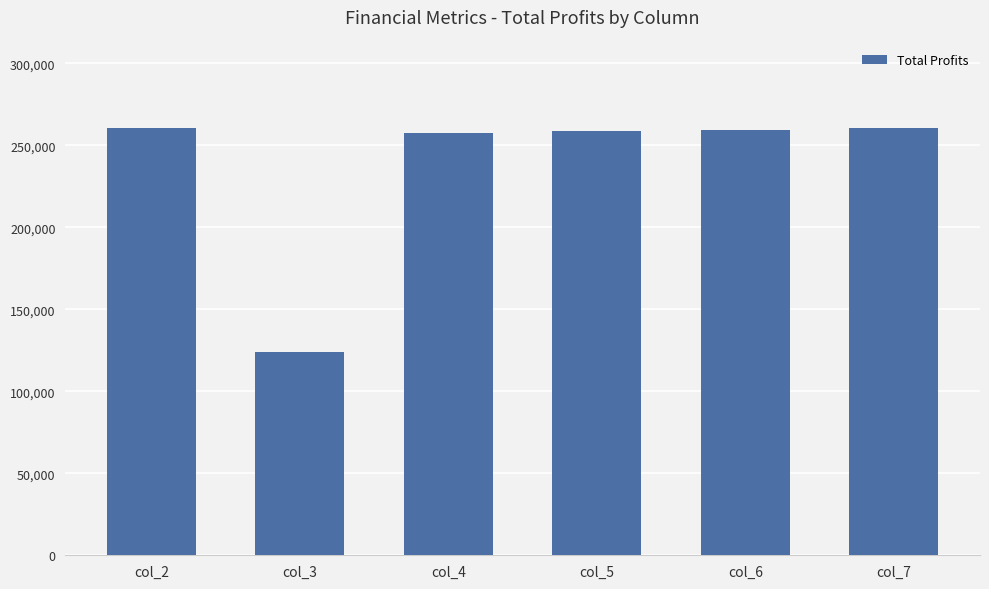

Which label corresponds to the smallest value in the chart?

col_3